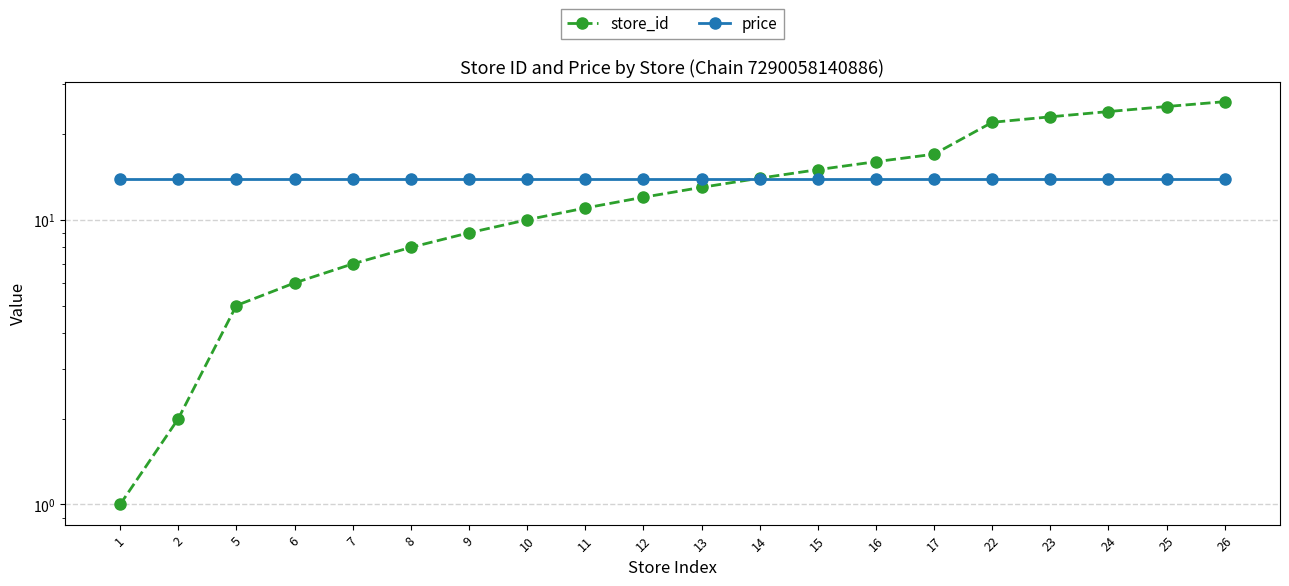

At which label does store_id first exceed 13?

14